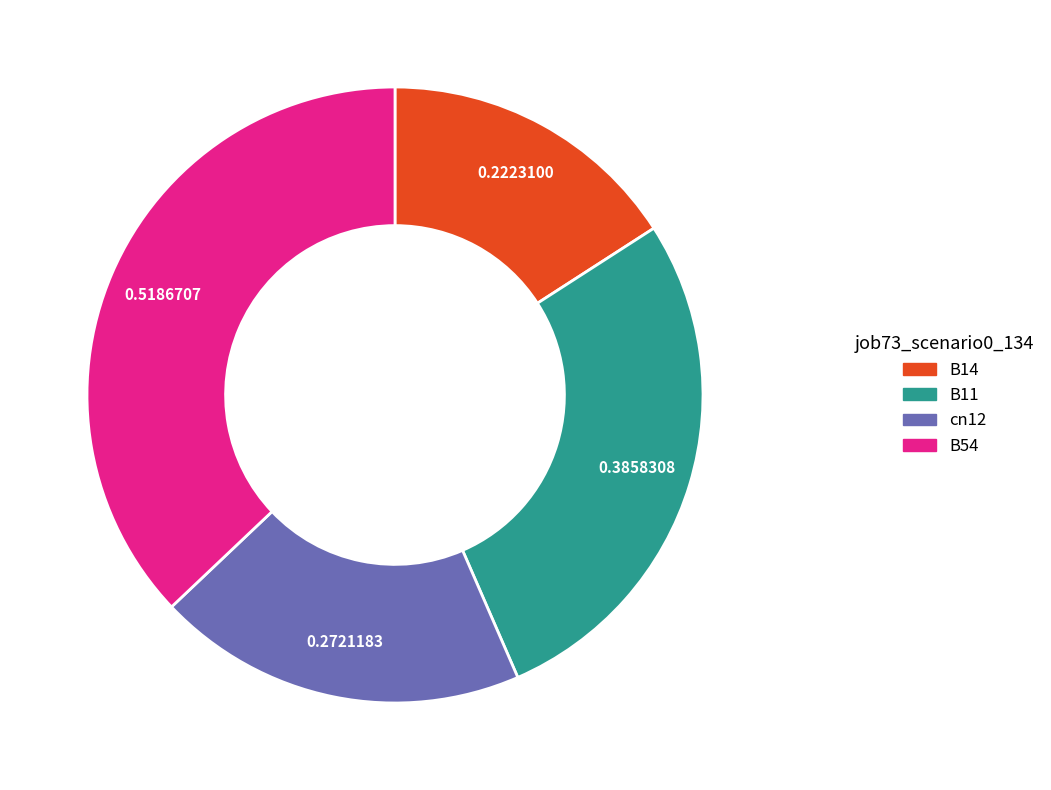

Does any single category account for the majority?

No